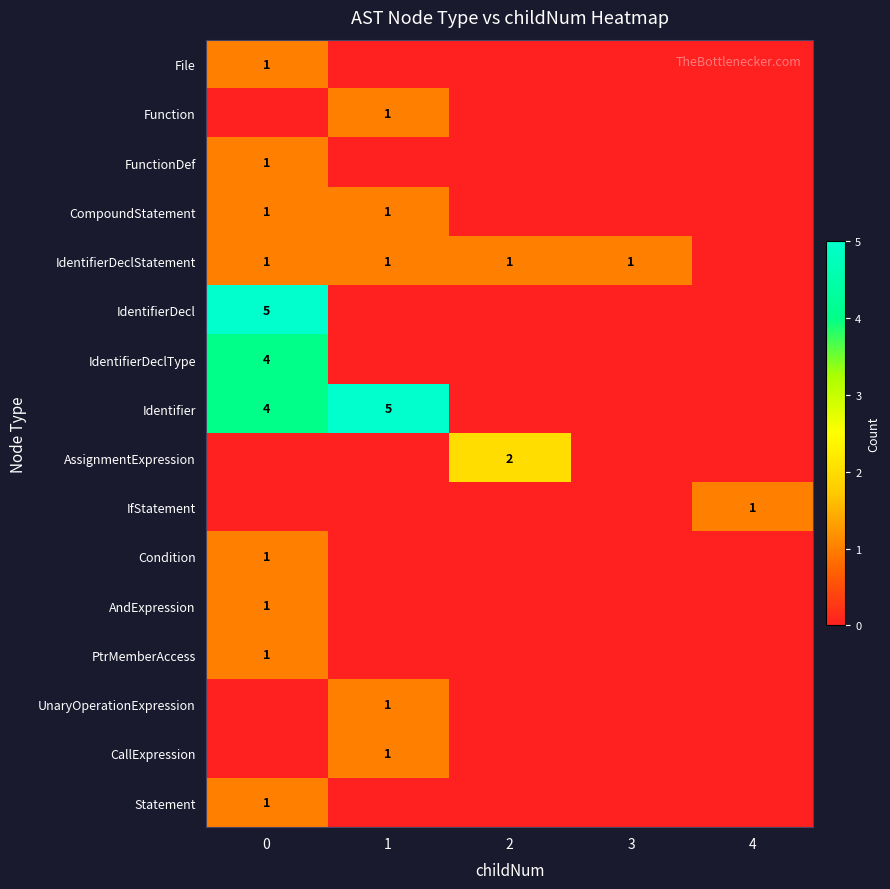

How many series are shown in this chart?

16